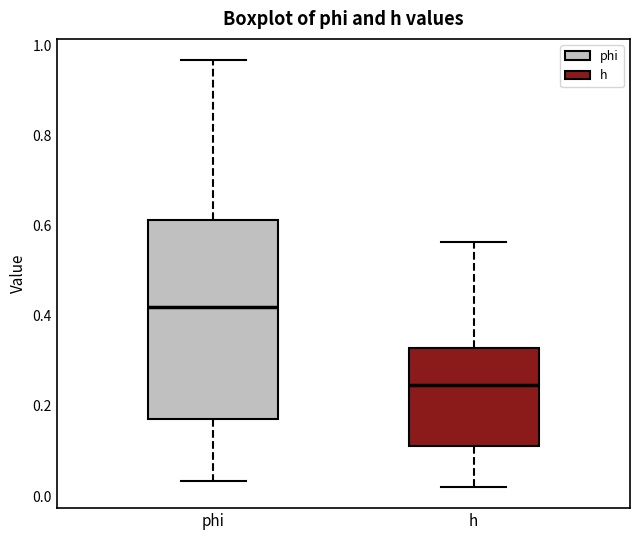

Reading left to right, transcribe this box plot: for each box, give where its median line is, the range the box spans, and where its two whiskers end, as read against the y-axis. The values are not printed on the chart, so give them approximately, as read against the axis.

phi: median 0.42, box 0.18 to 0.62, whiskers 0.04 to 0.96
h: median 0.24, box 0.12 to 0.32, whiskers 0.02 to 0.56